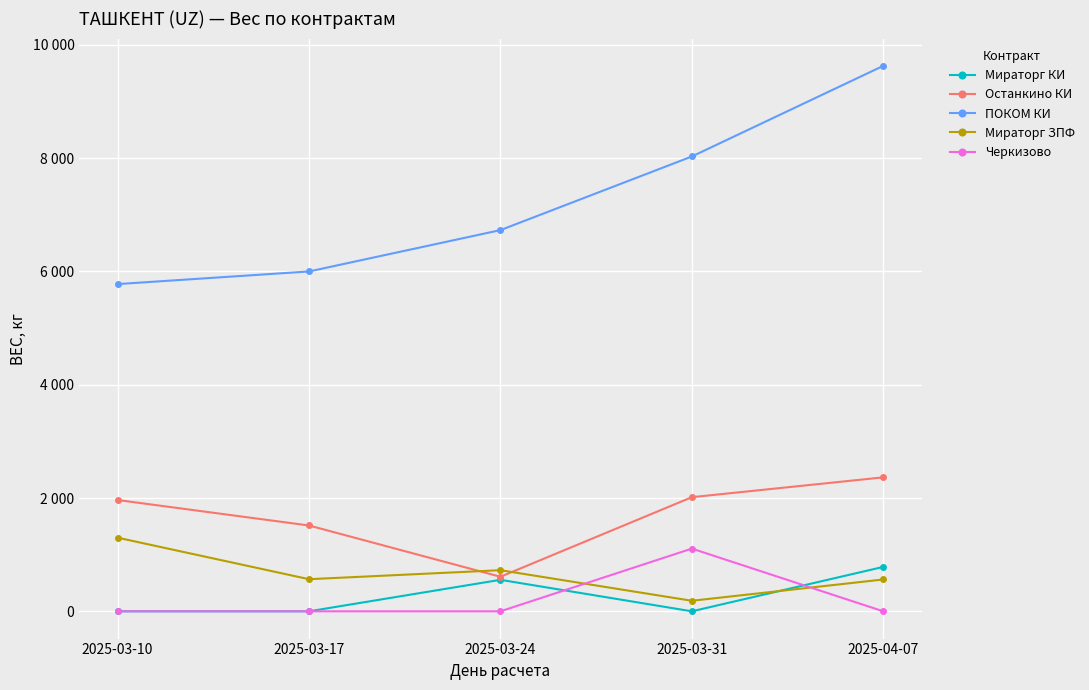

What is the difference between the highest and lowest values at 2025-03-24?

6730